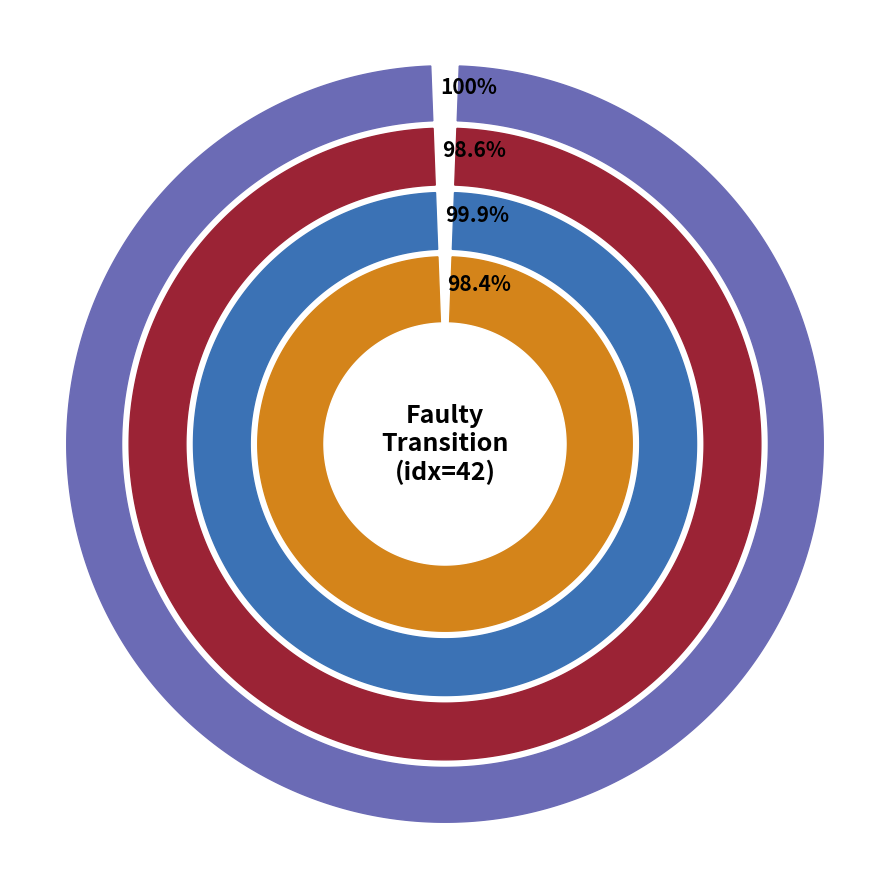

Is there a majority slice in this chart?

Yes